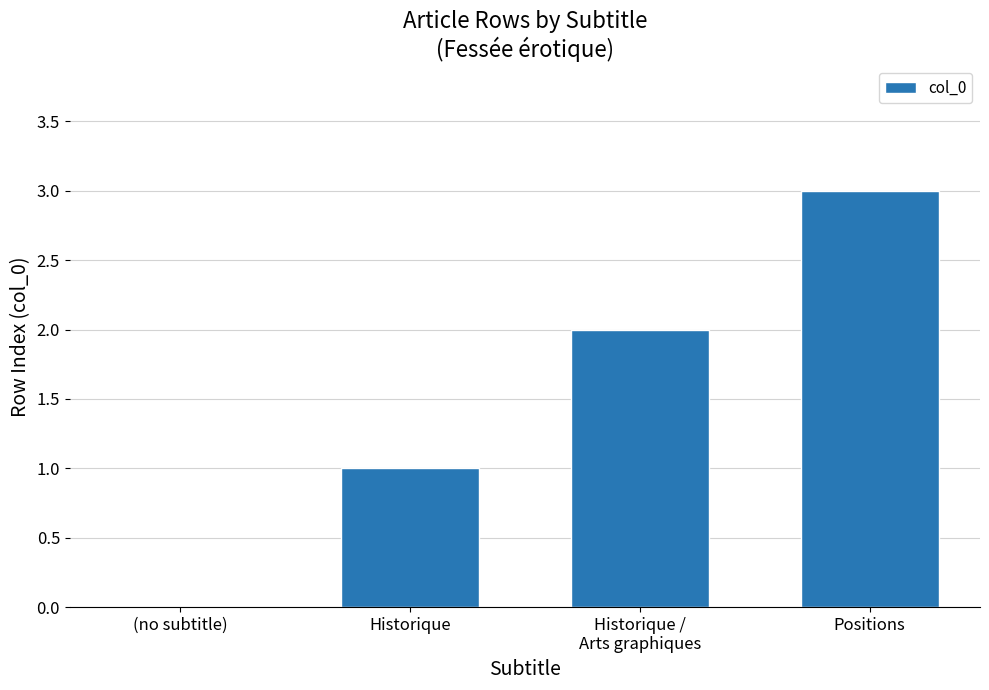

Is it true that the value at Positions is 3?

True